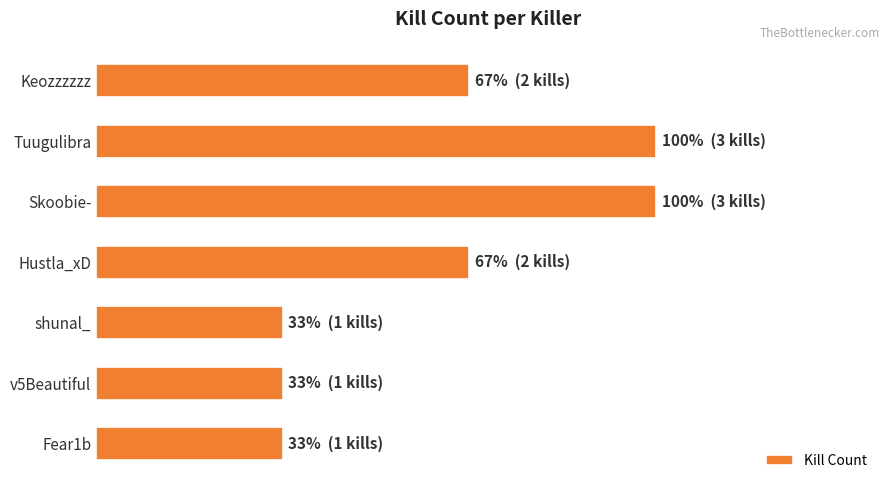

Does the chart contain any negative values?

No